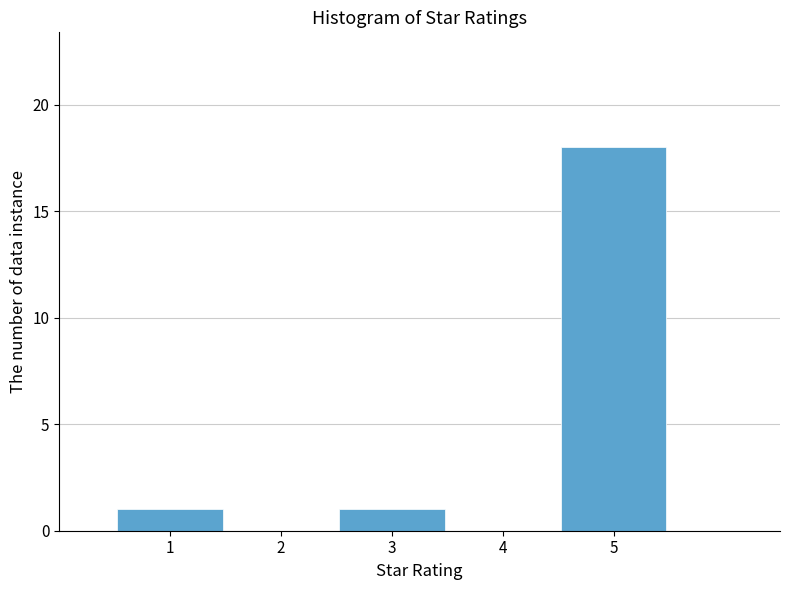

Reading left to right, list every bar in this chart as the range it spans on the x-axis followed by its height. The values are not printed on the chart, so give them approximately, as read against the axis.

0.5 to 1.5: 1
1.5 to 2.5: 0
2.5 to 3.5: 1
3.5 to 4.5: 0
4.5 to 5.5: 18